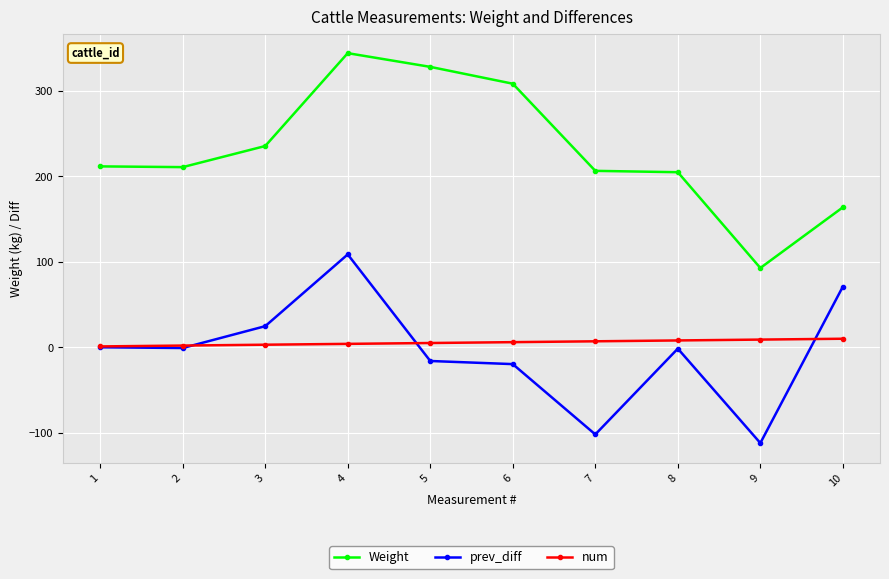

What is the value of the num point at the 2nd from the left?

2.0